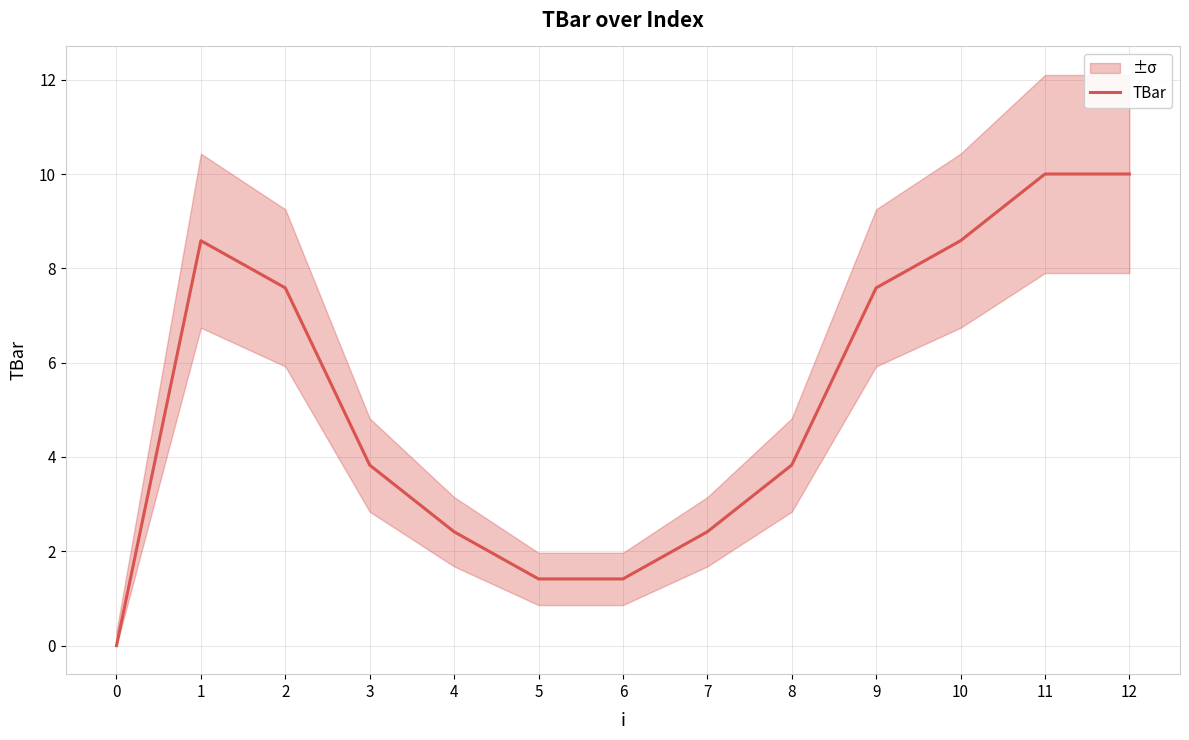

Reading left to right, what are all the values shown in this chart?

0=0.0	1=8.6	2=7.6	3=3.8	4=2.4	5=1.4	6=1.4	7=2.4	8=3.8	9=7.6	10=8.6	11=10.0	12=10.0